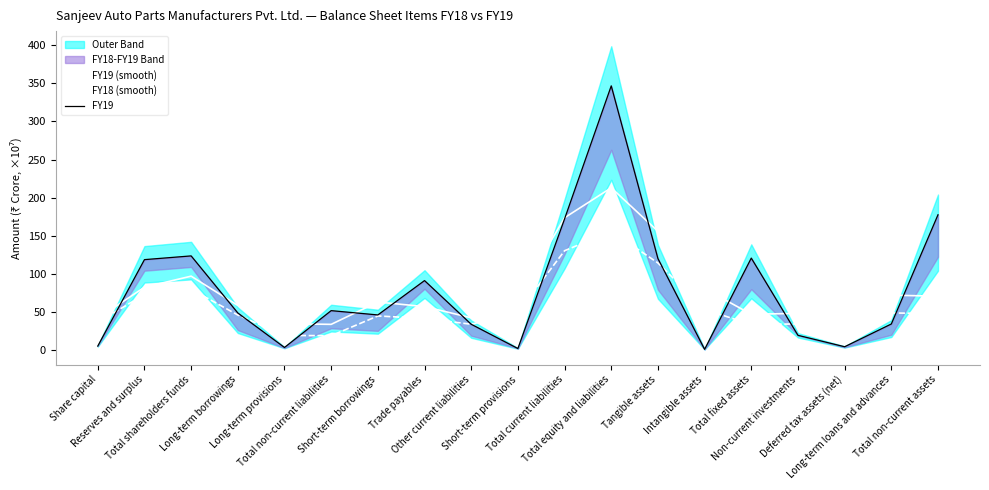

At Deferred tax assets (net), list the series in order from largest to smallest.

FY19 (smooth), FY18 (smooth), FY19